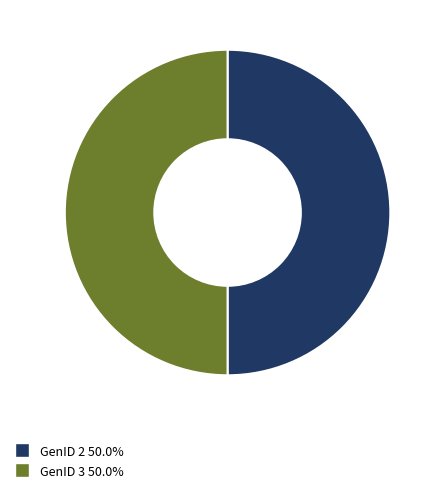

Approximately how many times larger is the value at GenID 3 50.0% compared to GenID 2 50.0%?

1.0